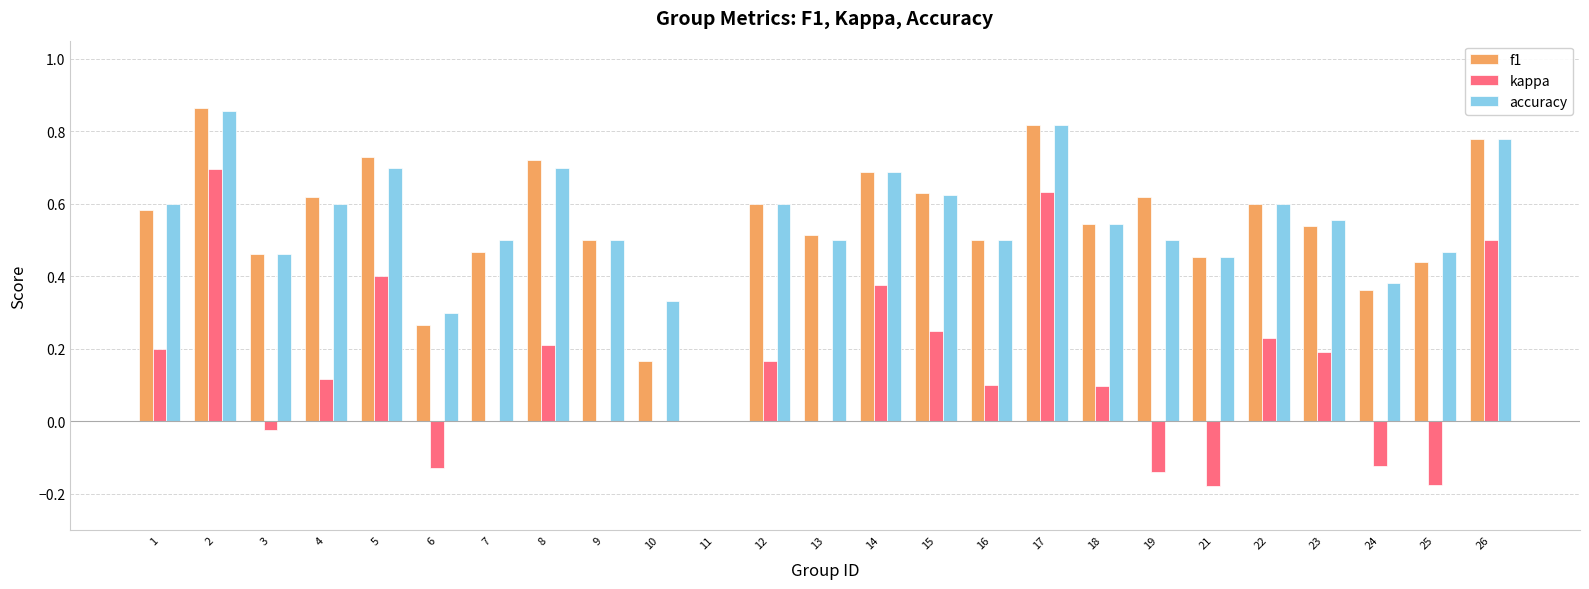

What is the sum of all f1 values?

13.5